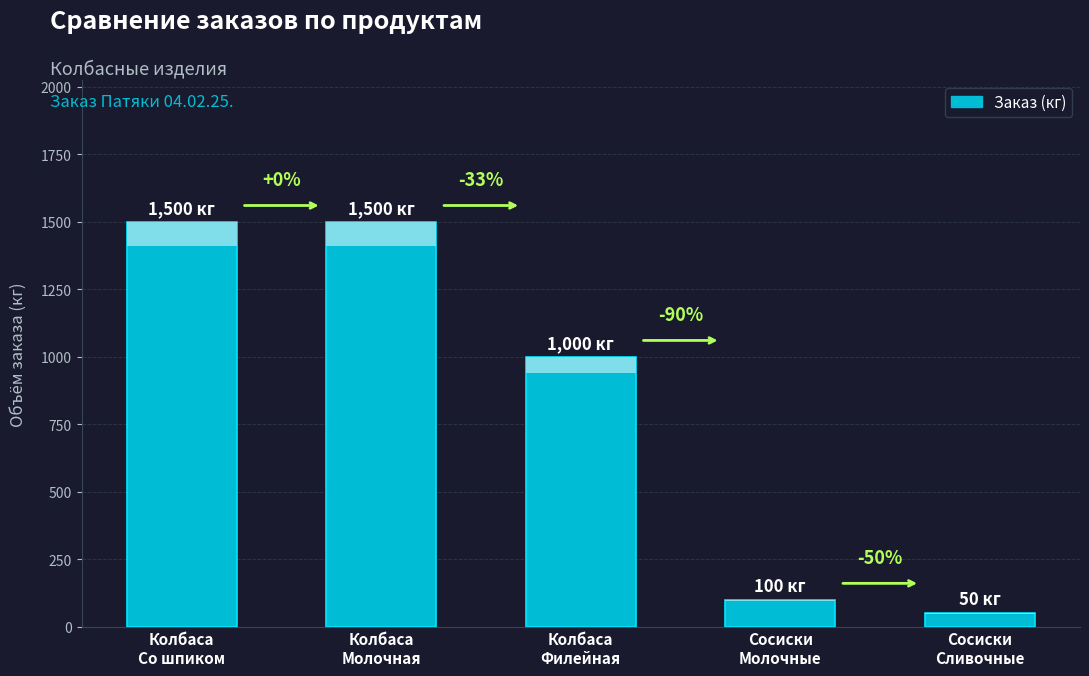

What is the smallest value displayed?

50